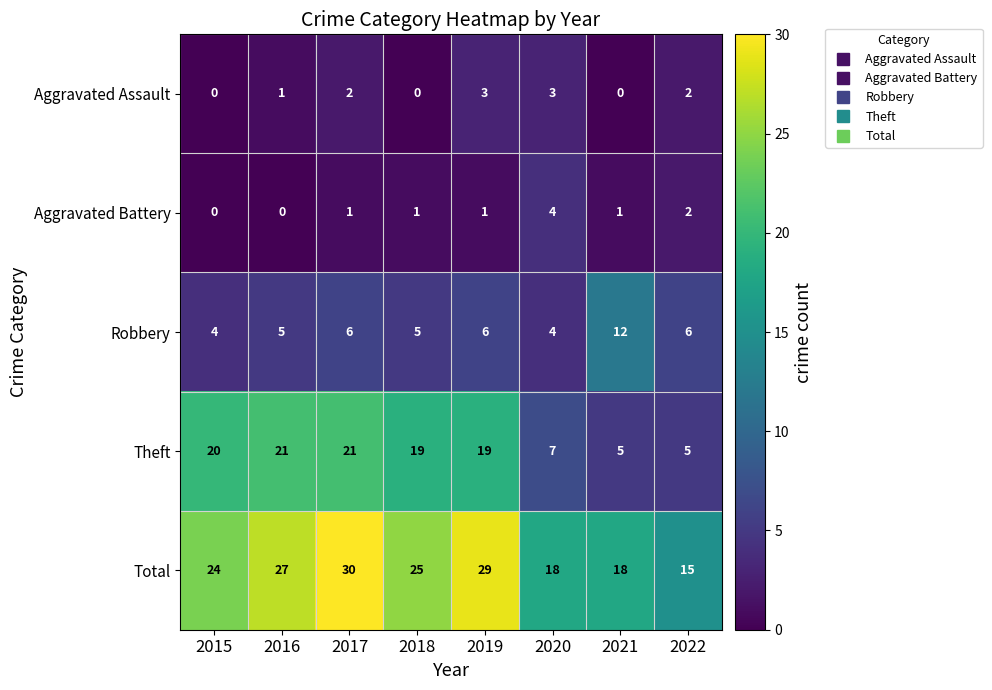

The value of Robbery at 2021 is 16. True or false?

False